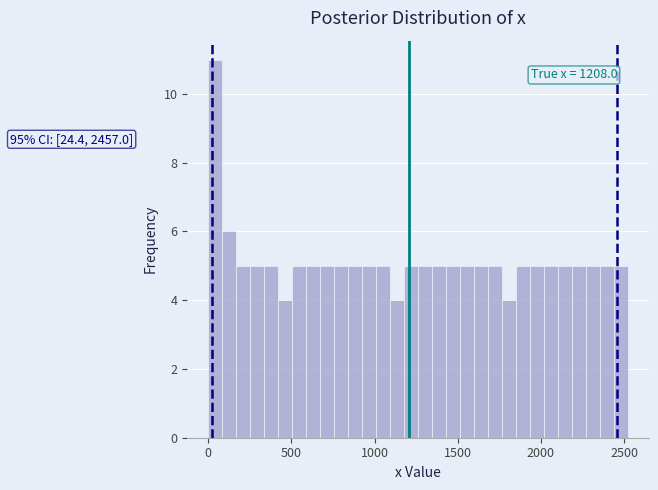

Read against the x-axis, roughly where is the centre of the tallest bar?

50